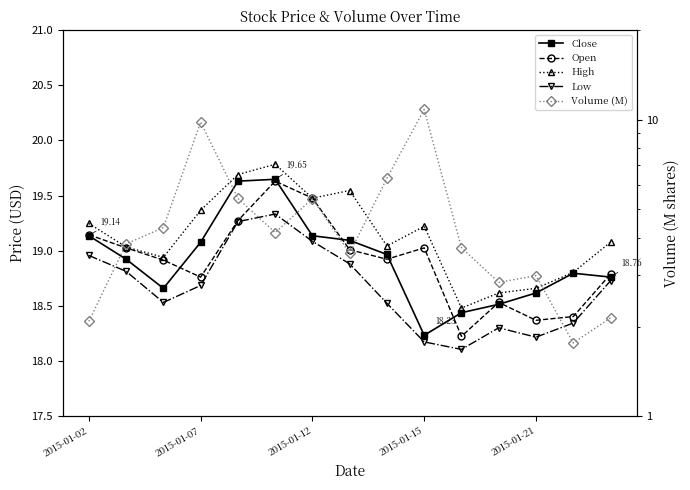

True or false: Low and Close cross at least once.

False